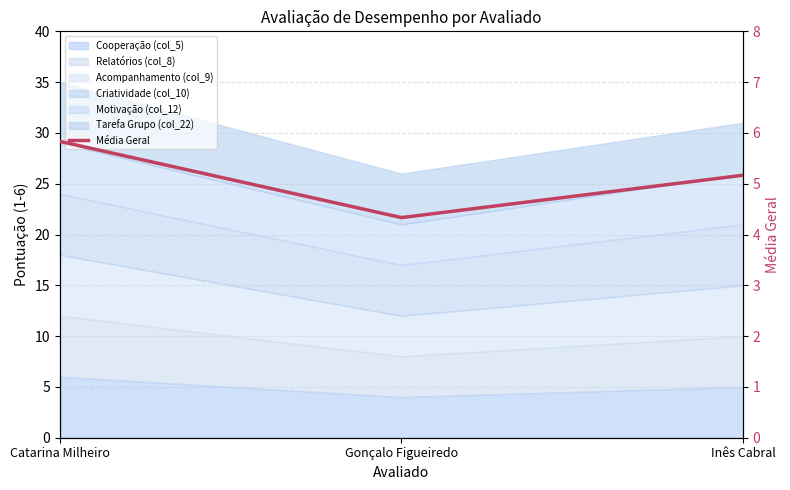

Where does the data first go above 5?

Catarina Milheiro